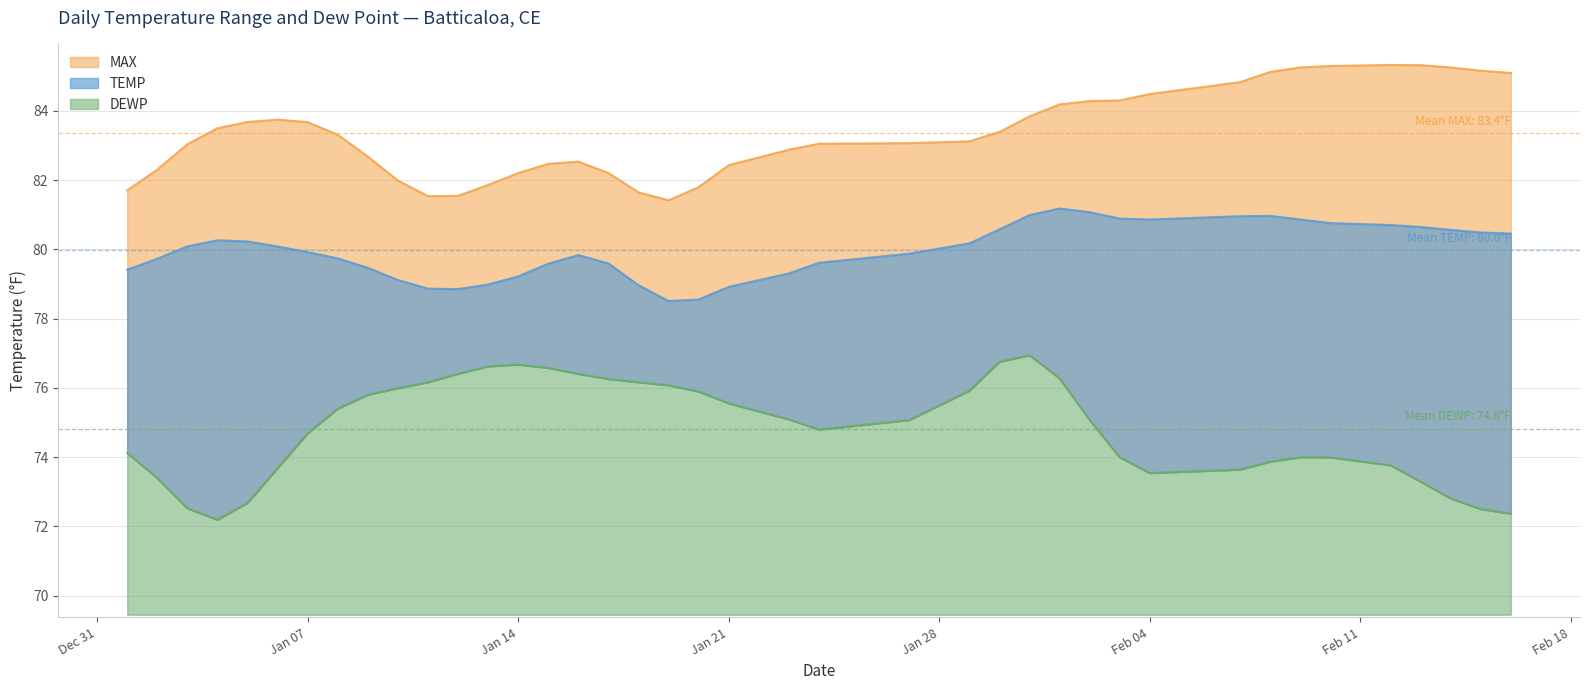

Rank the series at 2025-01-06 from lowest to highest value.

DEWP, TEMP, MAX